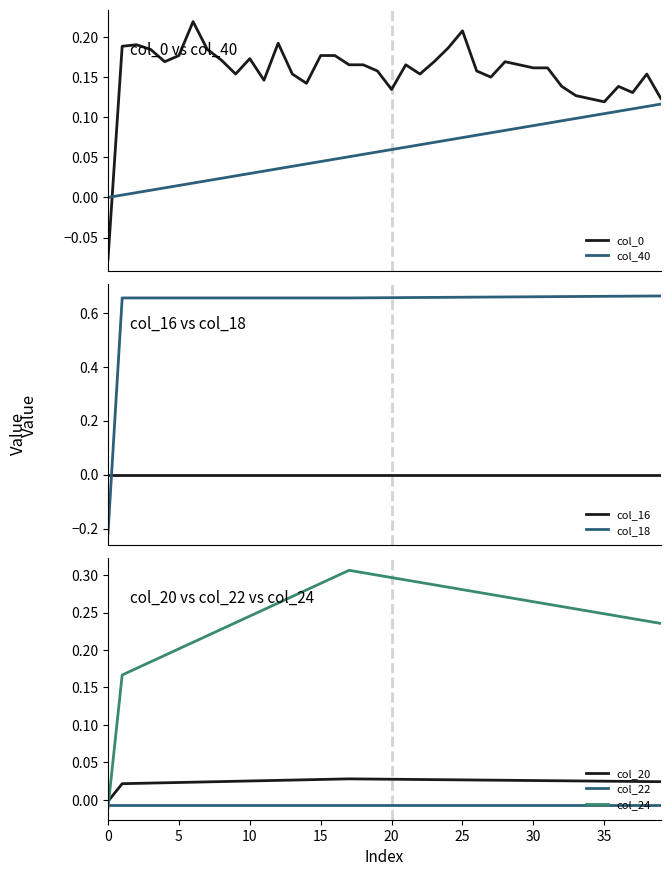

Rank the categories by col_40 value from lowest to highest.

0, 1, 2, 3, 4, 5, 6, 7, 8, 9, 10, 11, 12, 13, 14, 15, 16, 17, 18, 19, 20, 21, 22, 23, 24, 25, 26, 27, 28, 29, 30, 31, 32, 33, 34, 35, 36, 37, 38, 39